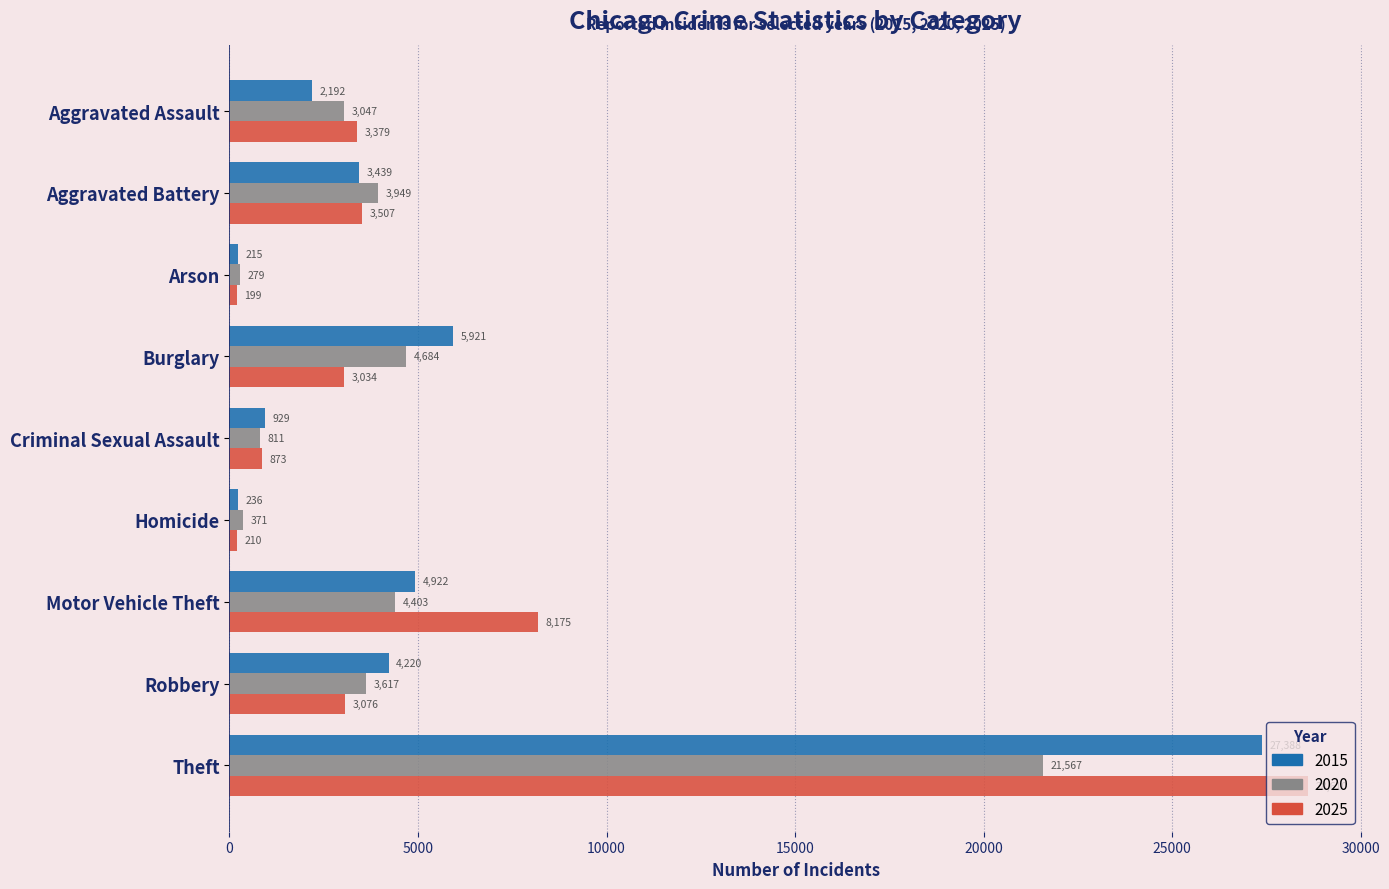

Which series changed the most between Criminal Sexual Assault and Theft?

2025